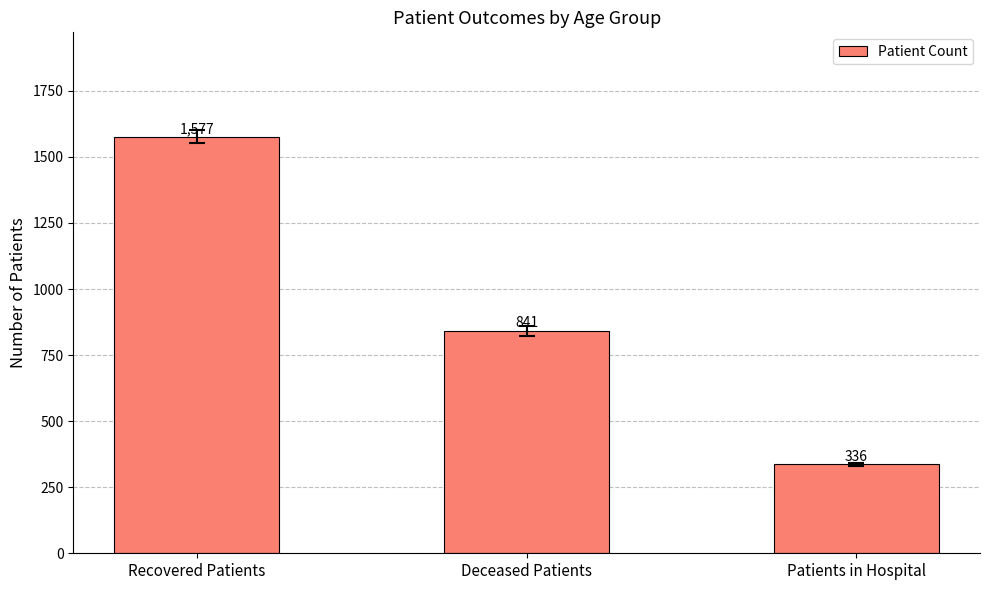

Reading left to right, transcribe all the data shown in this chart.

Recovered Patients=1577	Deceased Patients=841	Patients in Hospital=336